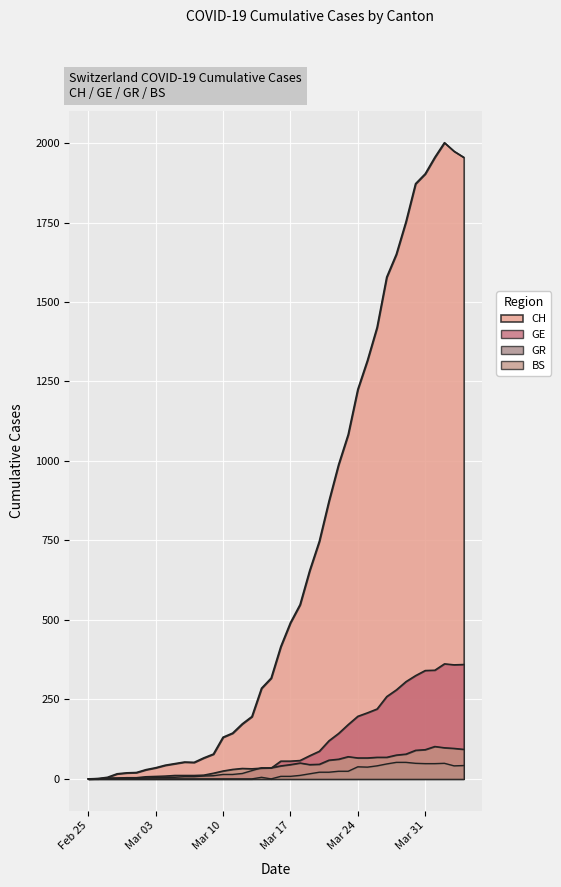

At 2020-03-14, list the series in order from largest to smallest.

CH, GE, BS, GR